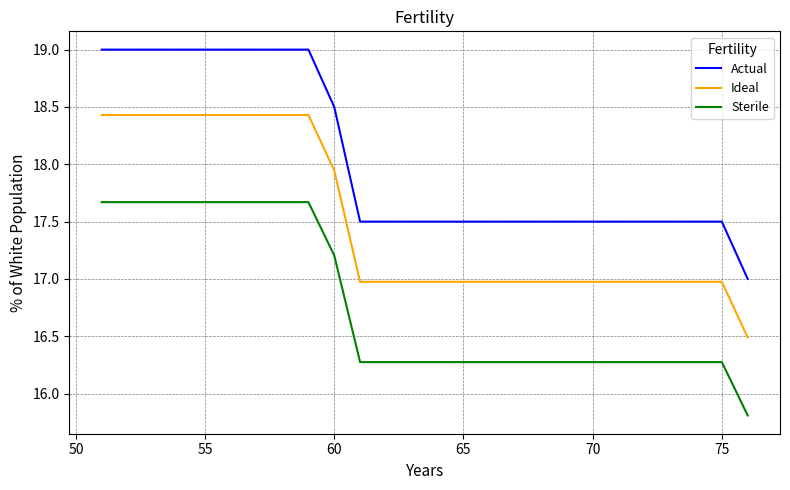

Rank the series by their maximum value, from highest to lowest.

Actual, Ideal, Sterile